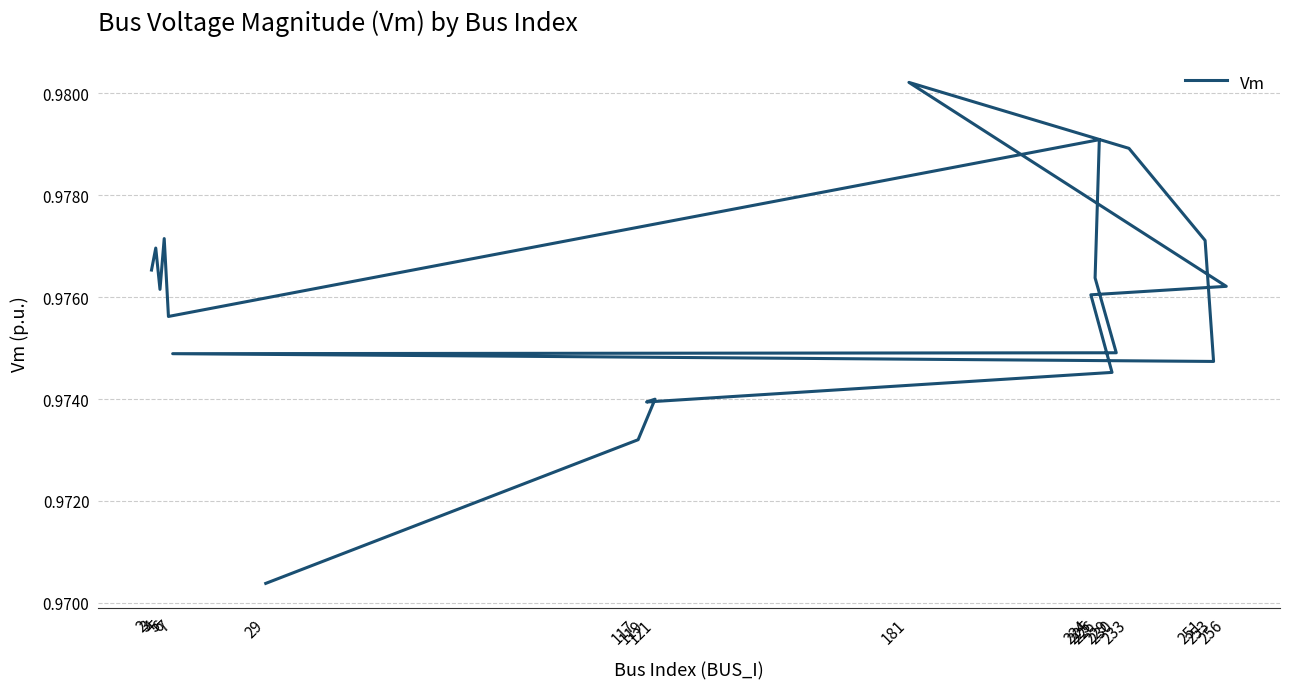

How many distinct data groups are displayed?

1